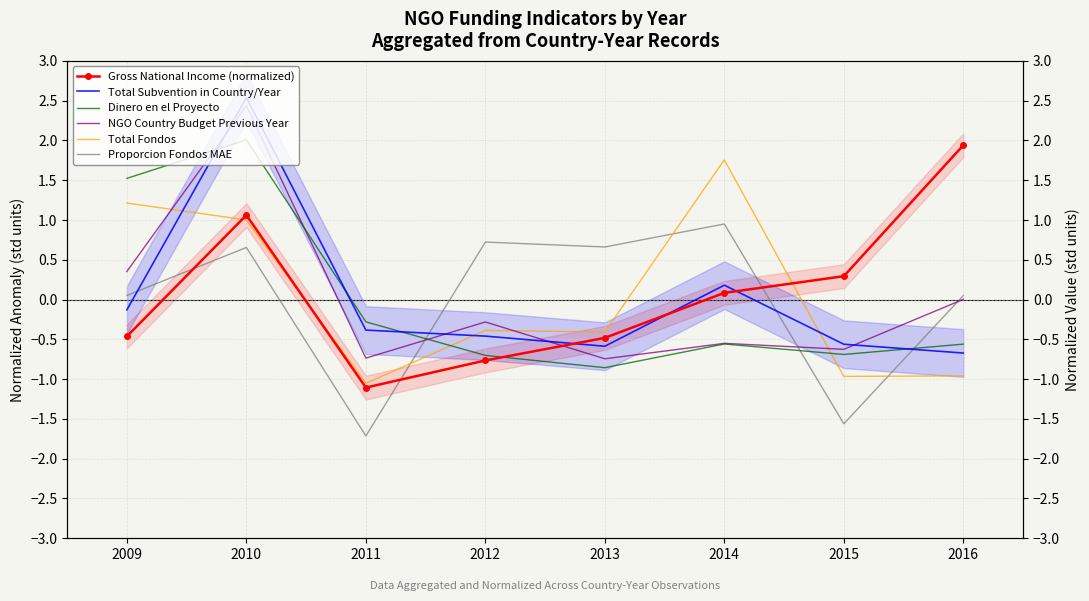

What is the smallest value displayed?

-1.7